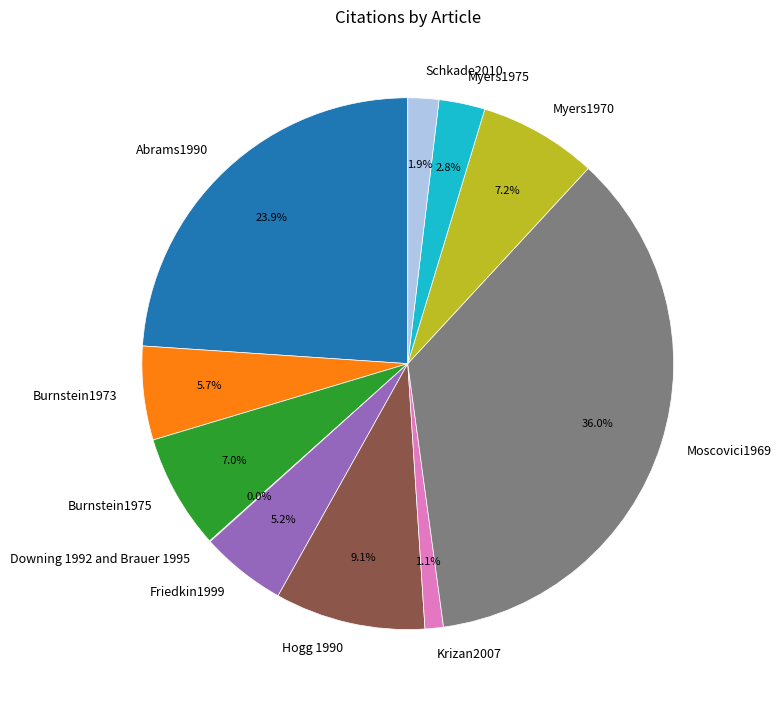

Between Abrams1990 and Hogg 1990, which is larger?

Abrams1990